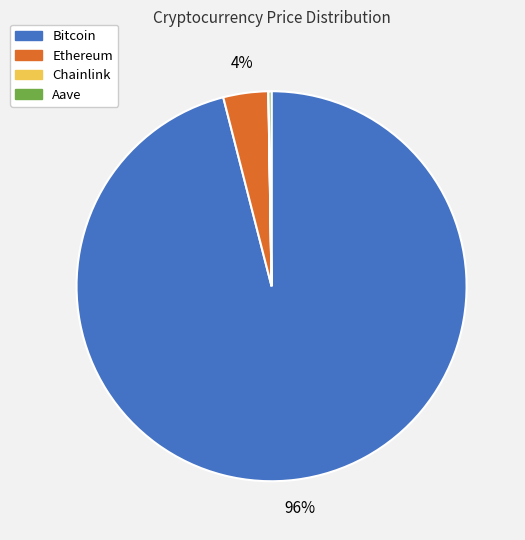

Between Bitcoin and Ethereum, which is larger?

Bitcoin